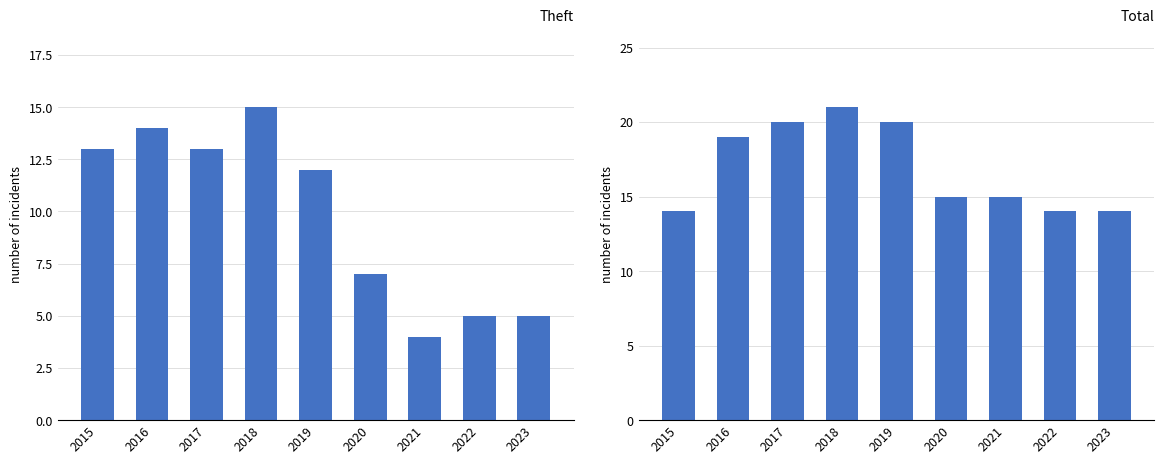

What is the lowest value of the Theft series?

4